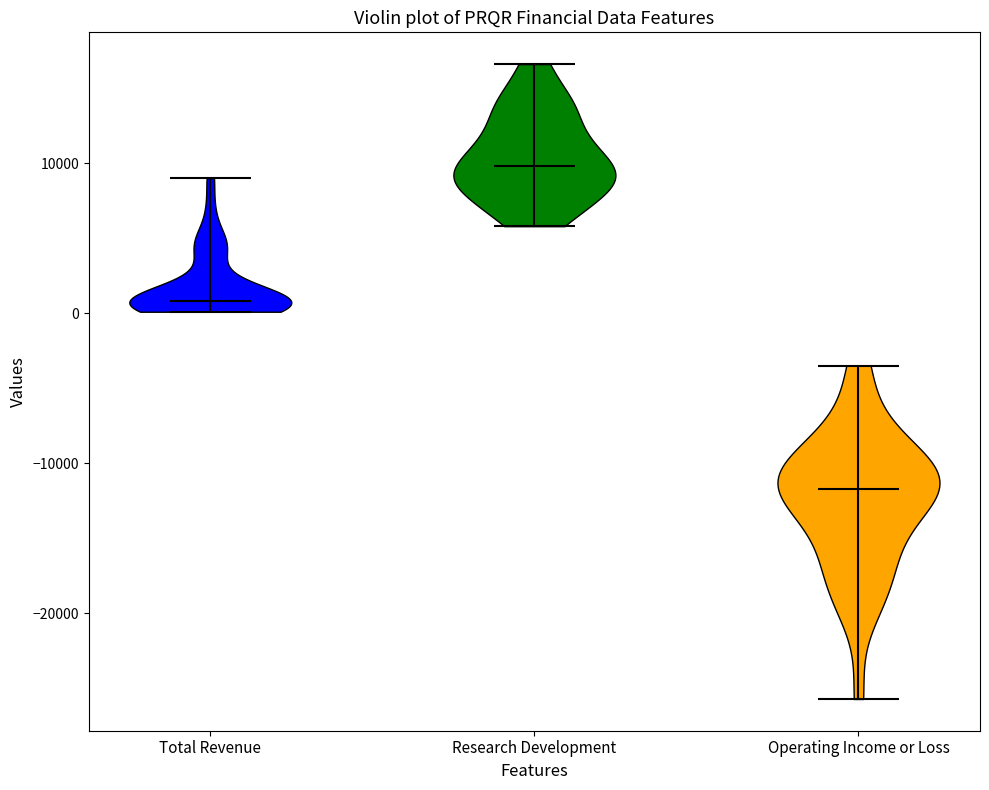

Which violin has the lowest median line?

Operating Income or Loss